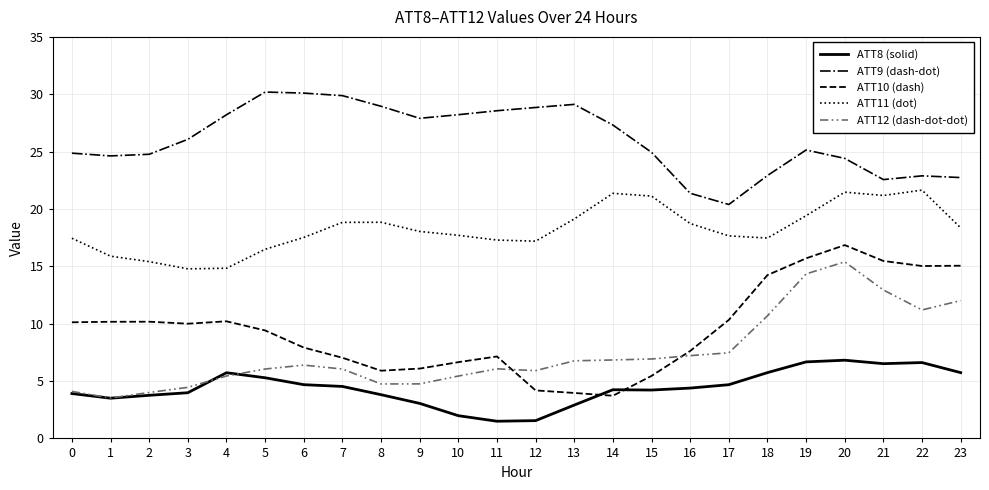

Is the value of ATT12 (dash-dot-dot) at 16 greater than the value of ATT9 (dash-dot) at 14?

No